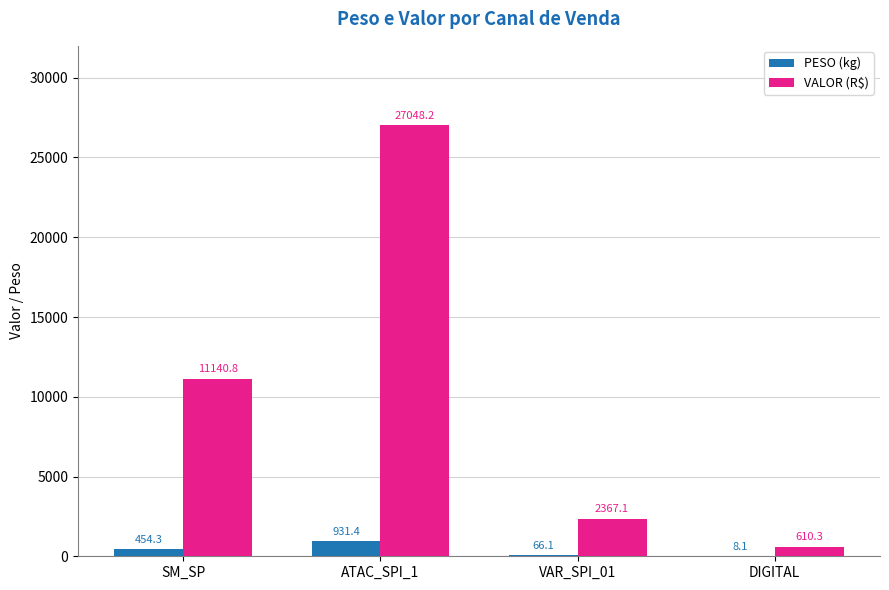

What value does the VALOR (R$) series have at VAR_SPI_01?

2367.1